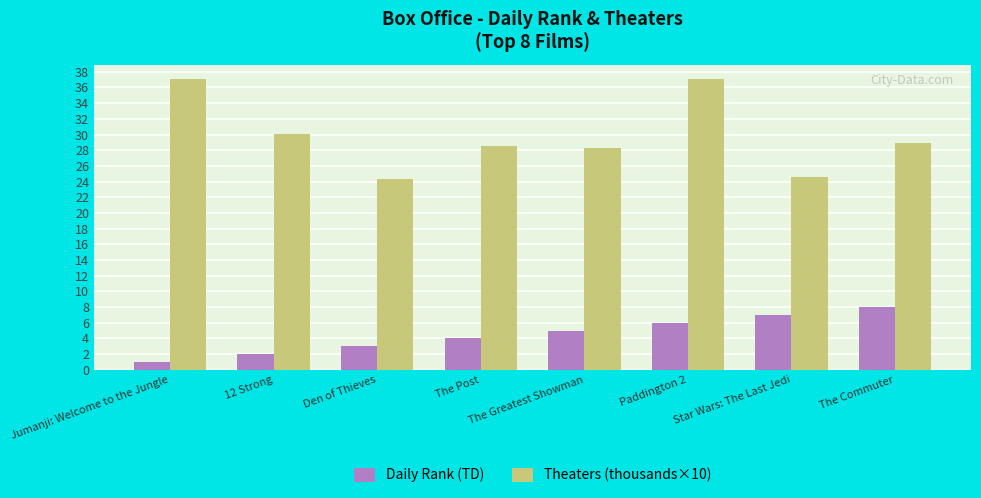

What is the approximate value of Daily Rank (TD) at Jumanji: Welcome to the Jungle?

1.0